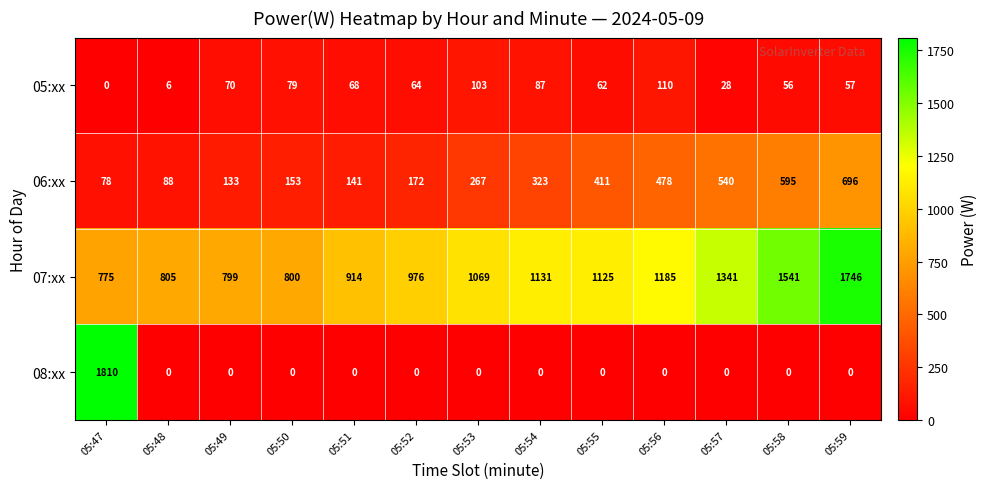

Rank the series at 05:56 from lowest to highest value.

08:xx, 05:xx, 06:xx, 07:xx